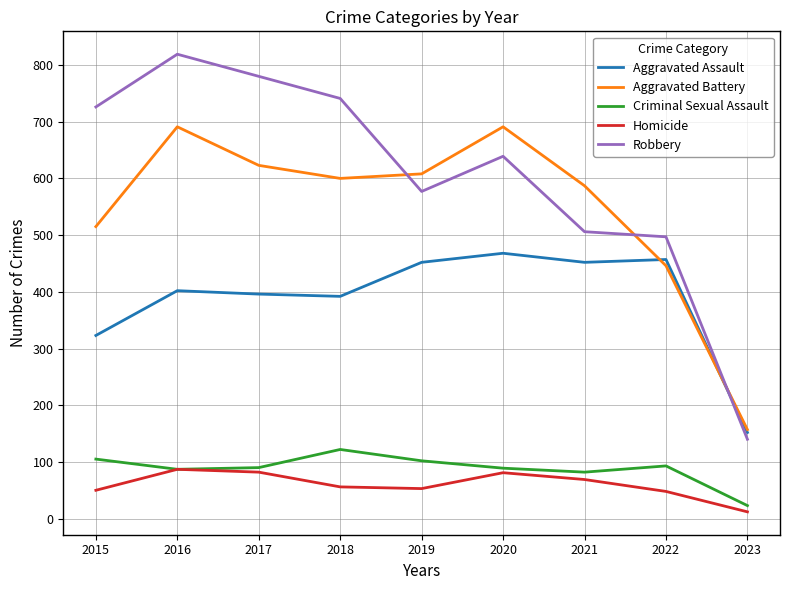

True or false: Aggravated Battery has a value of 917 at 2015.

False